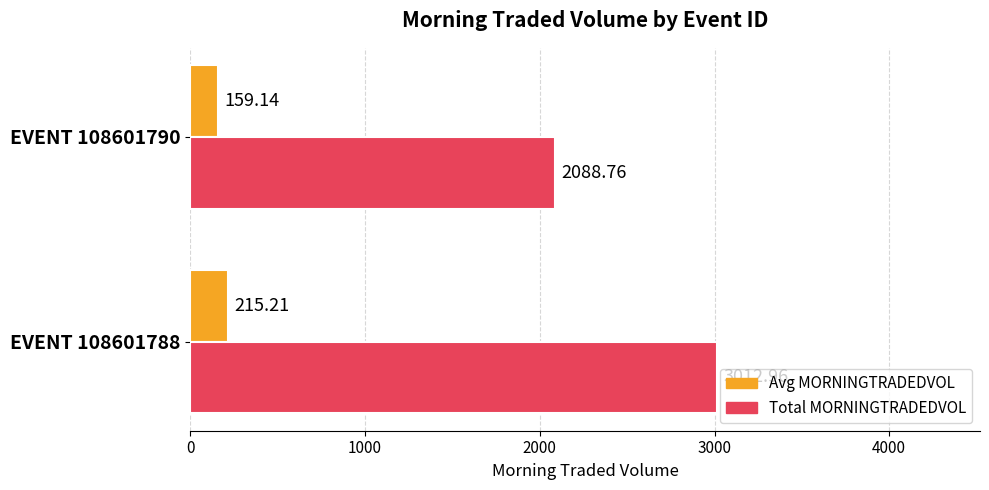

At which category is the sum across all series the highest?

EVENT 108601788